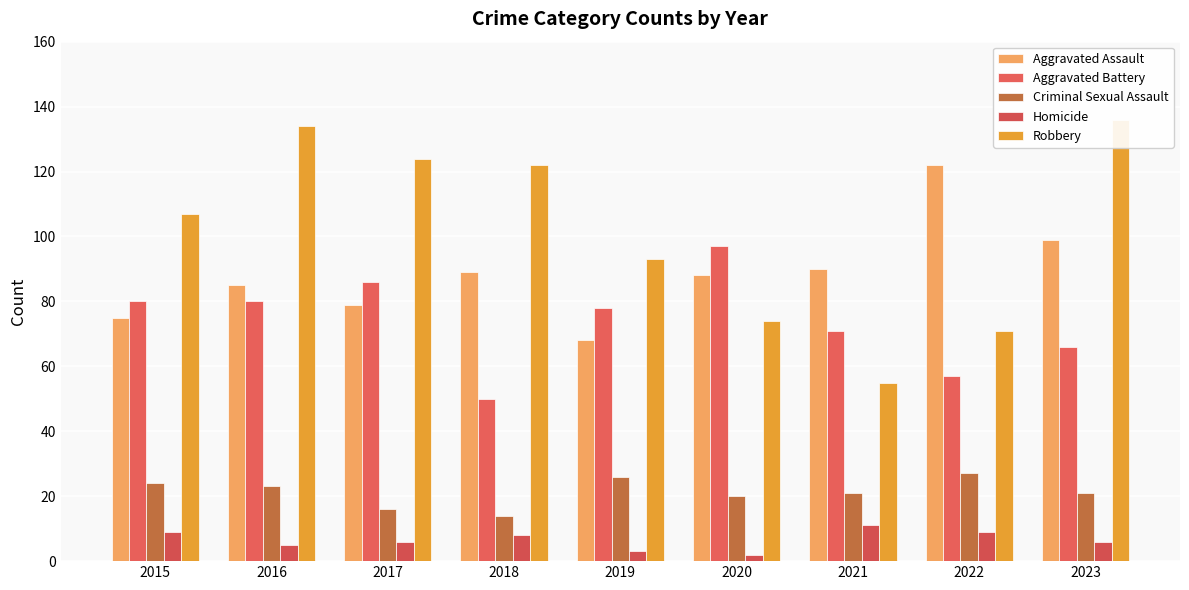

At which category is the sum across all series the highest?

2023